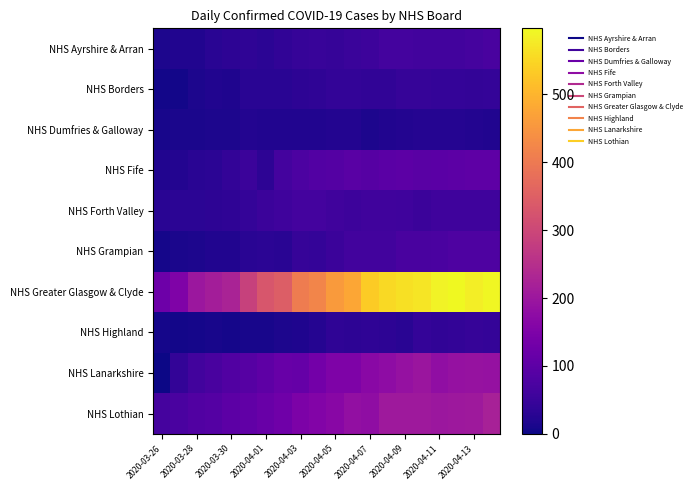

Which series has the largest total across all categories?

NHS Greater Glasgow & Clyde